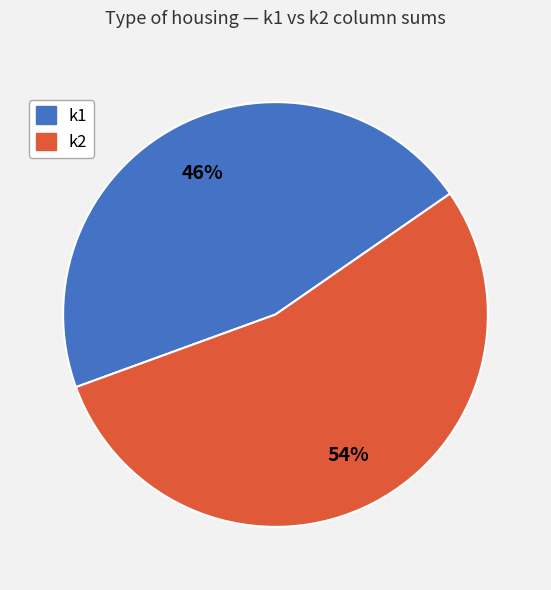

Is the sum of k1 and k2 greater than half?

Yes